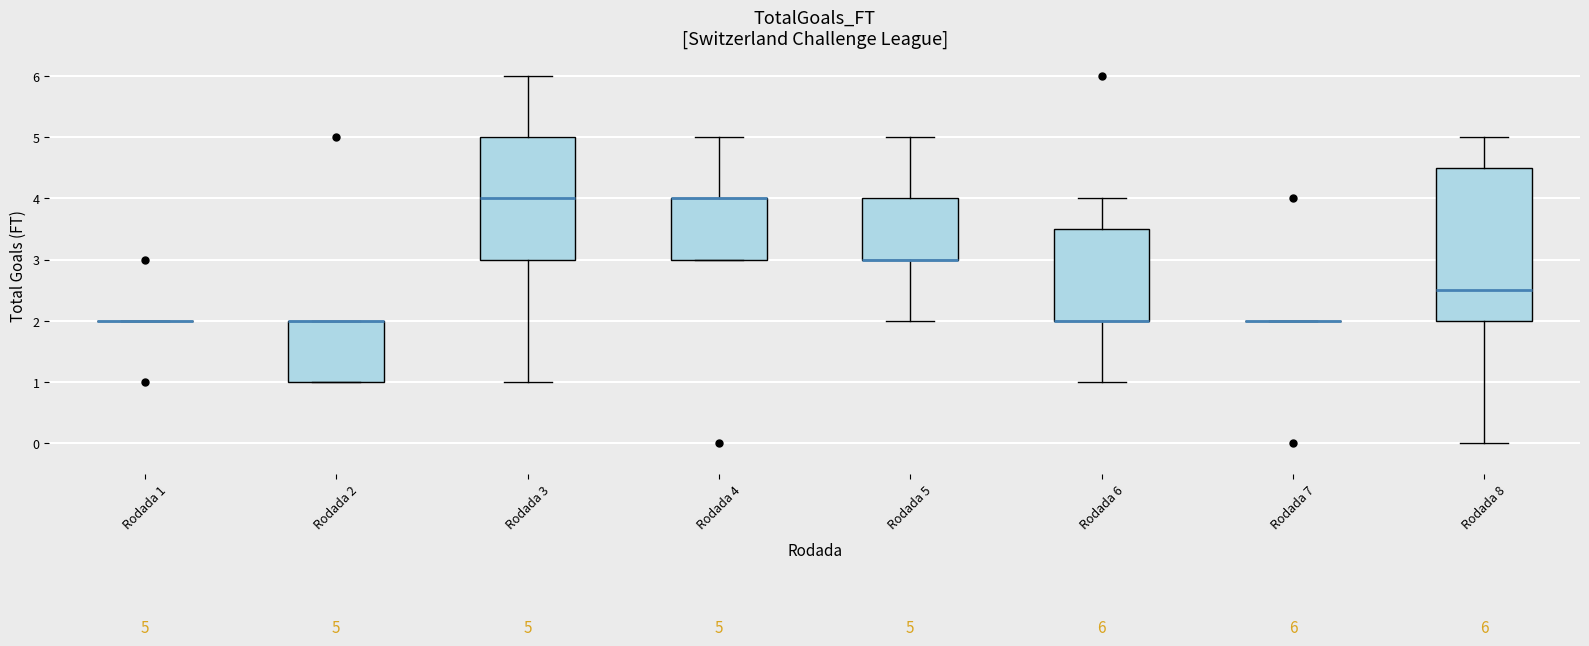

Which box is the tallest, from its lower edge to its upper edge?

Rodada 8